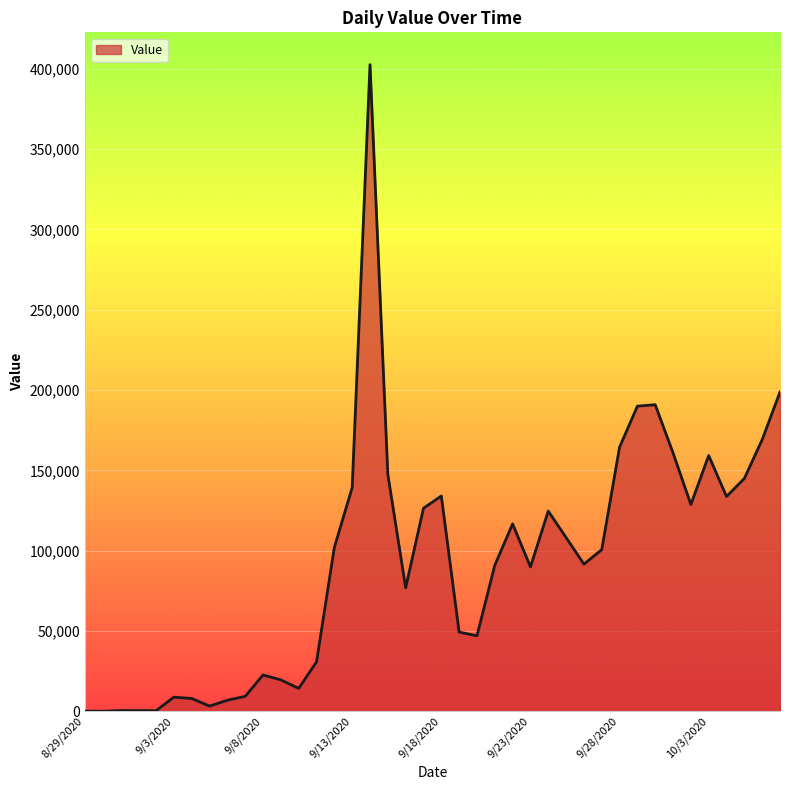

How many lines are shown in the chart?

1